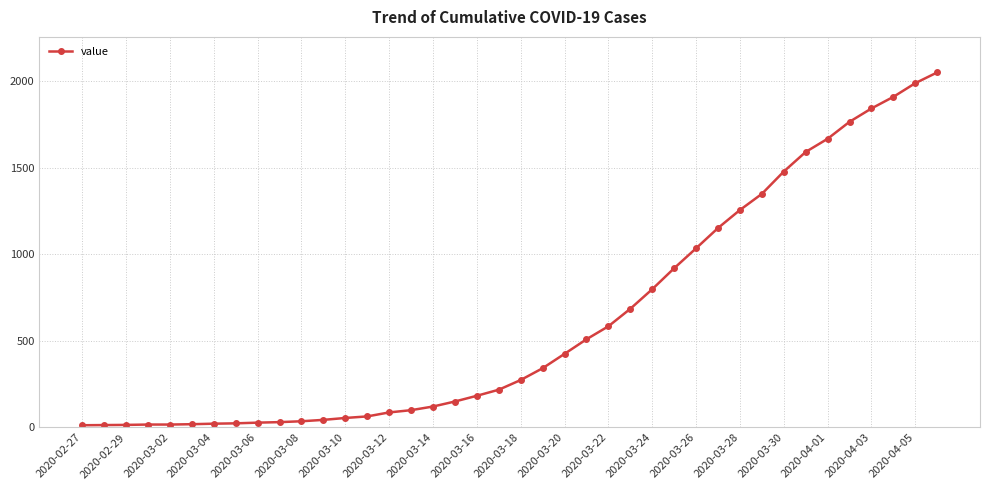

What is the difference between the second highest and second lowest values?

1973